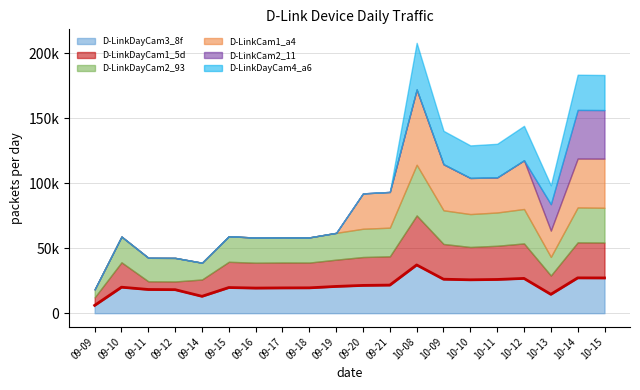

True or false: D-LinkDayCam3_8f and D-LinkDayCam4_a6 cross at least once.

True